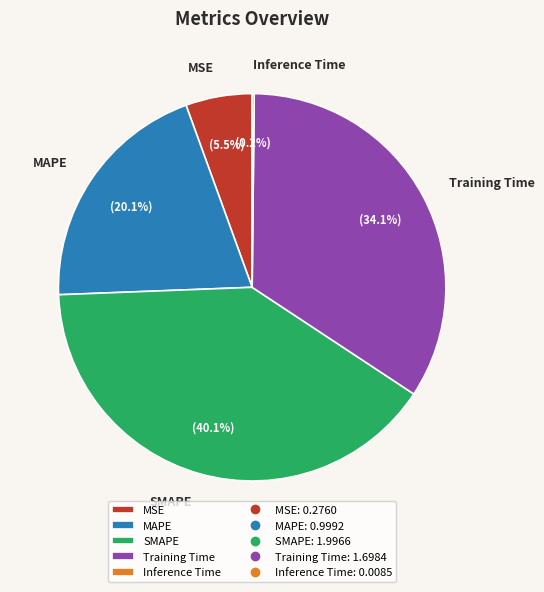

What percentage do Training Time and SMAPE together represent?

74.2%